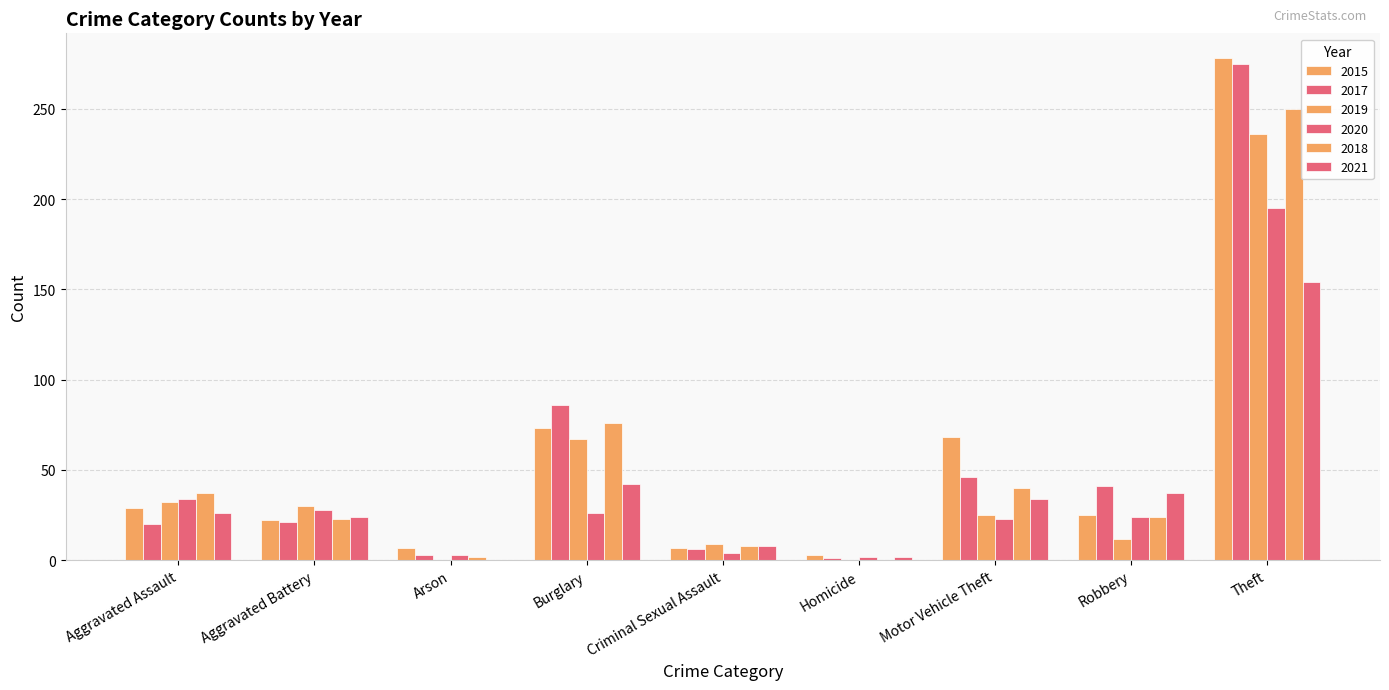

How many distinct data groups are displayed?

6